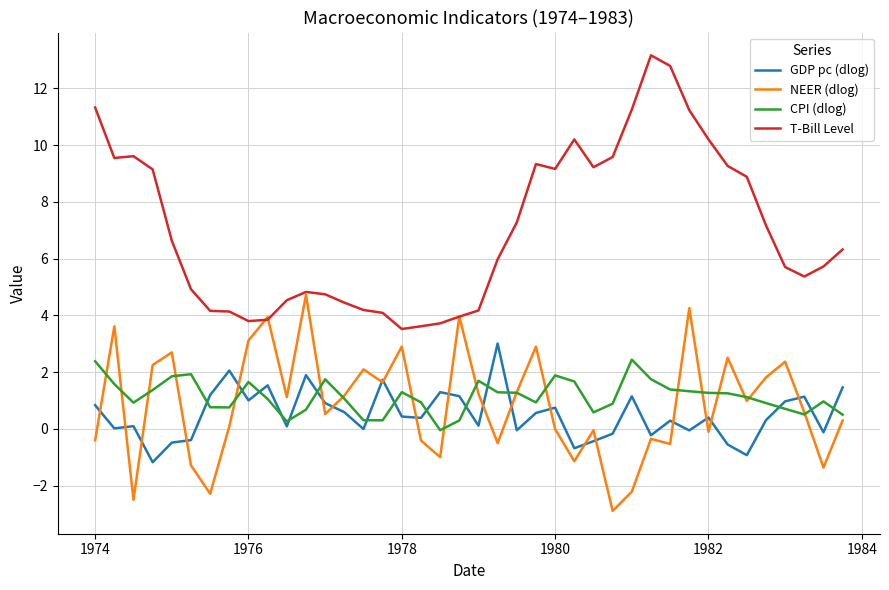

What is the highest value of the T-Bill Level series?

13.2